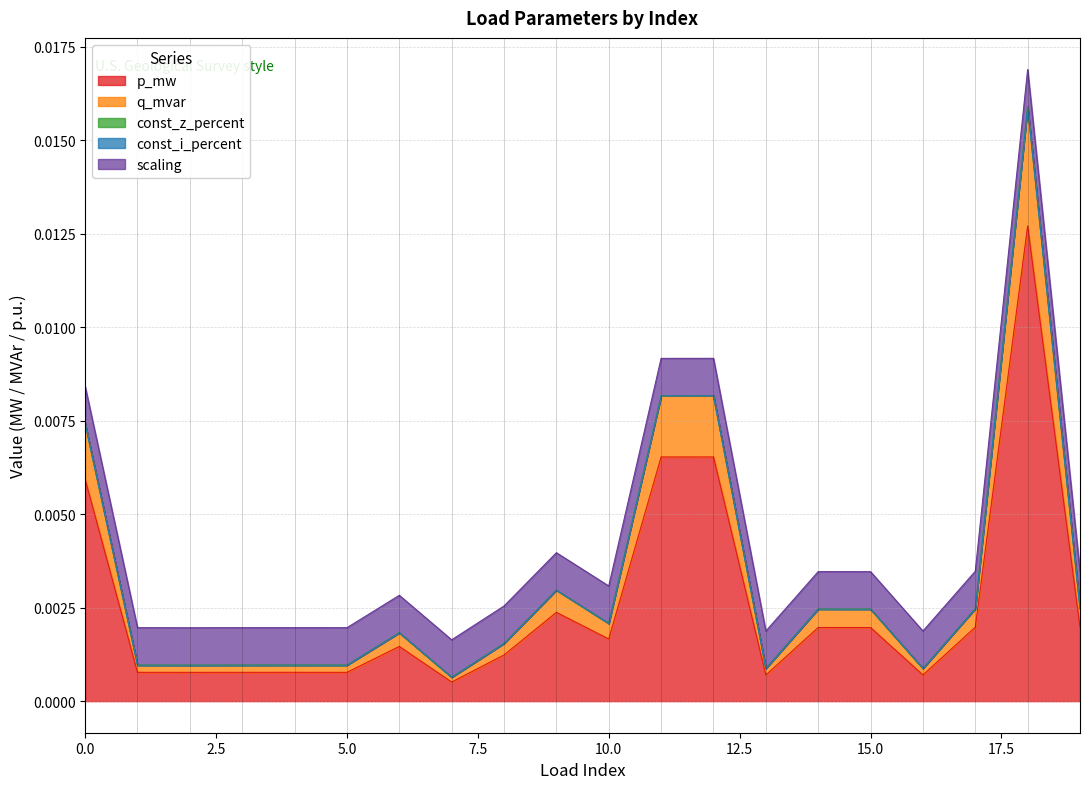

How many categories are shown in the chart?

20